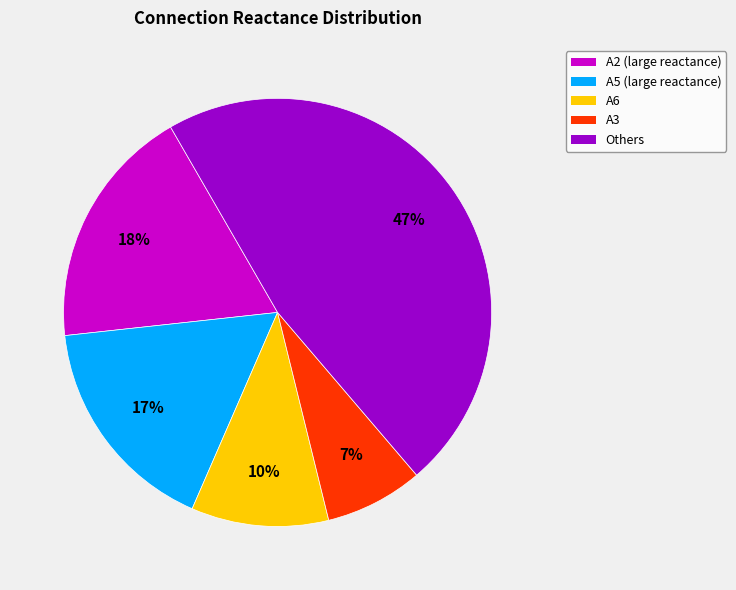

Is there a majority slice in this chart?

No